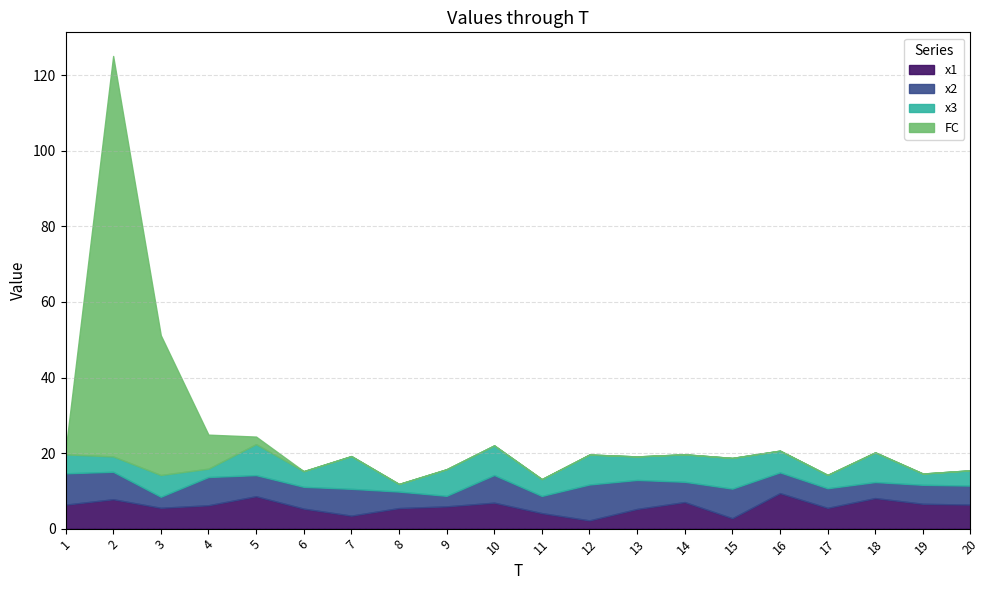

What is the difference between the x1 values at 6 and 10?

1.6